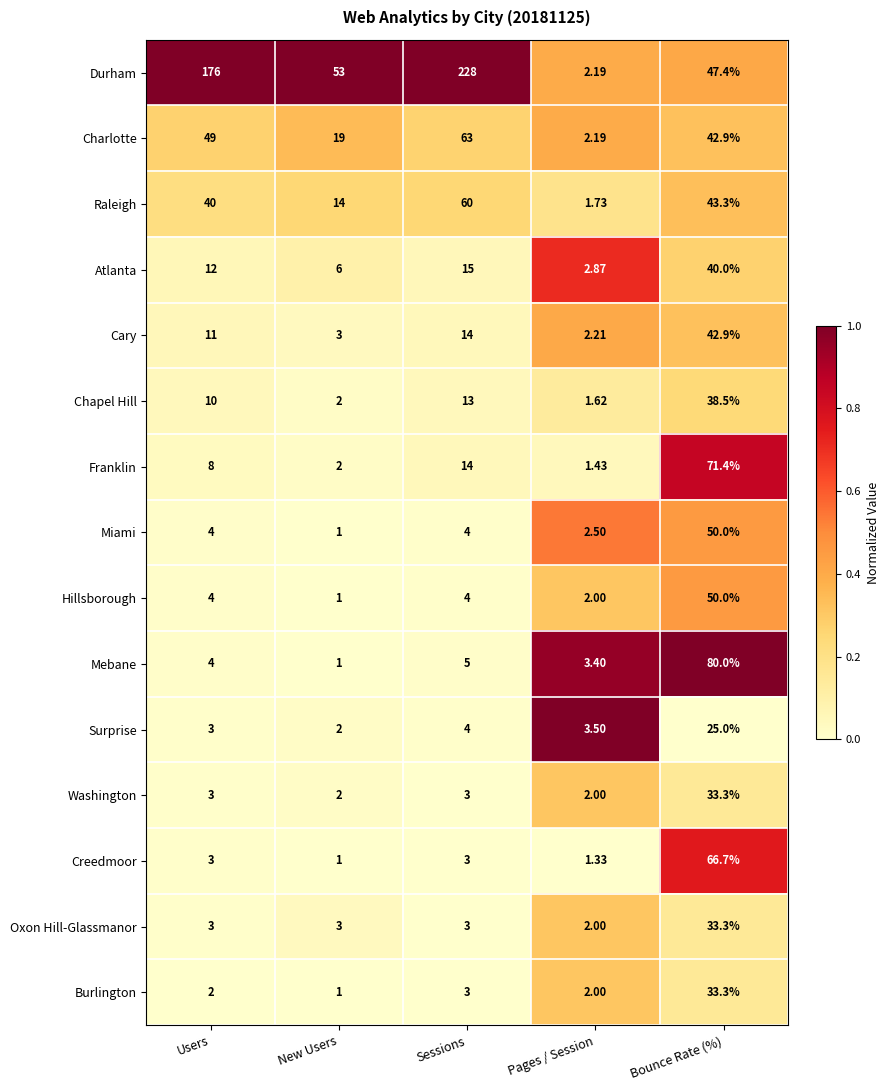

Which series has the largest total across all categories?

Durham